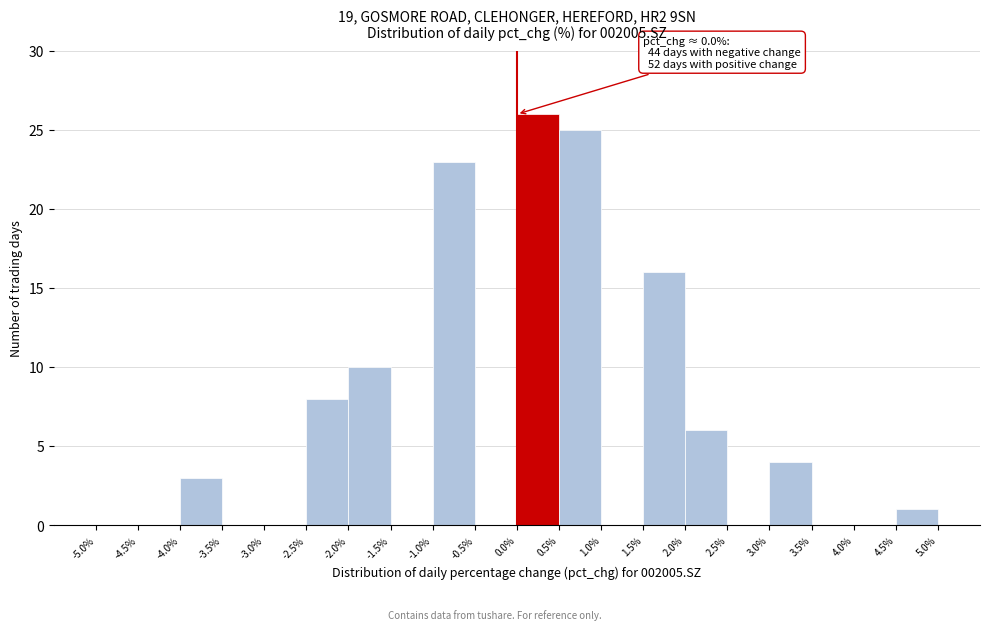

Which range on the x-axis has the tallest bar?

0.0% to 0.5%